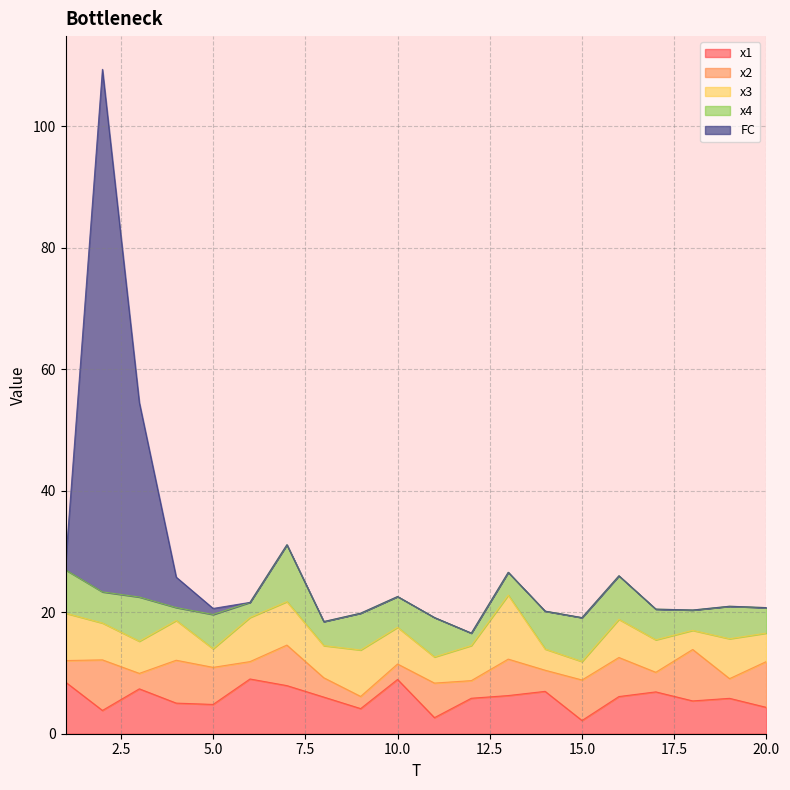

Which has a higher value, 18 or 1?

1